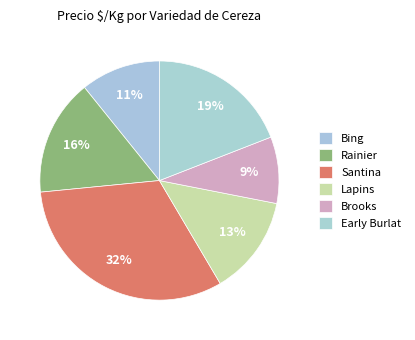

Is Bing the majority of the pie?

No